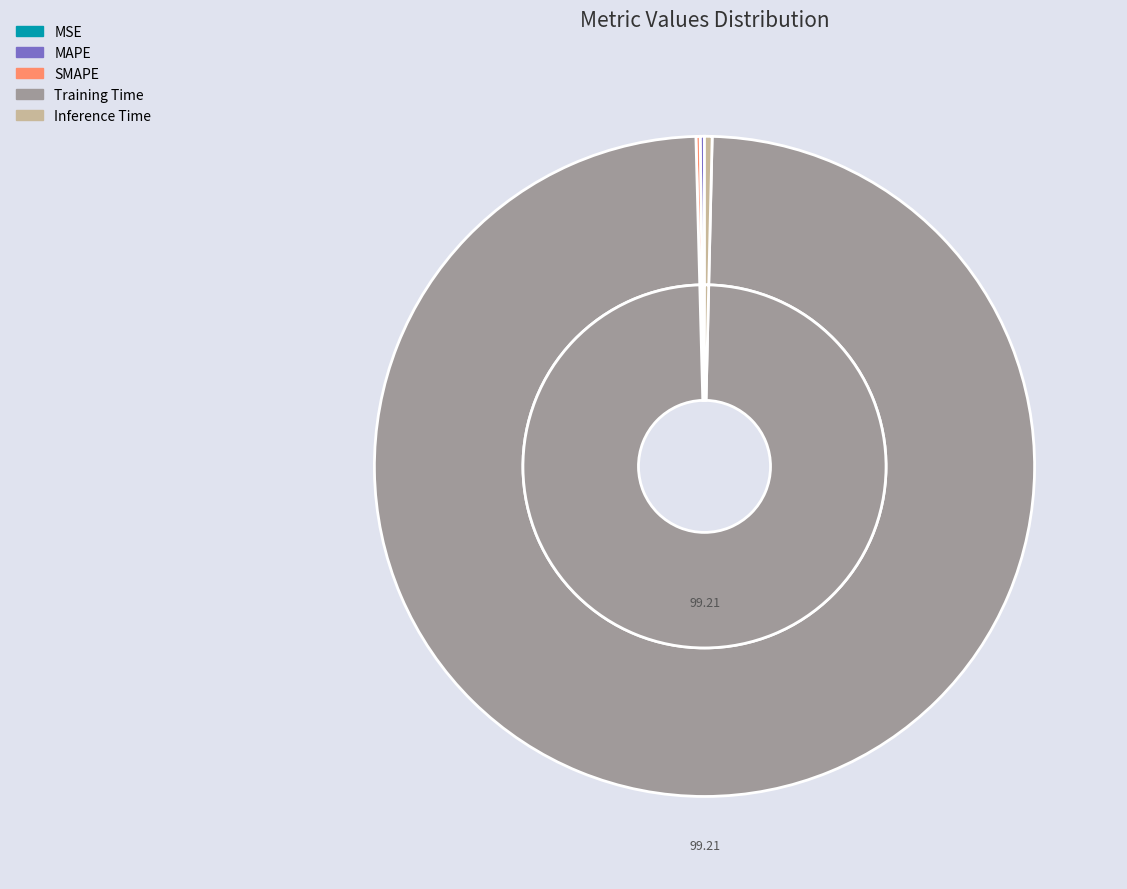

Combined, what portion of the pie is MAPE and SMAPE?

0.4%